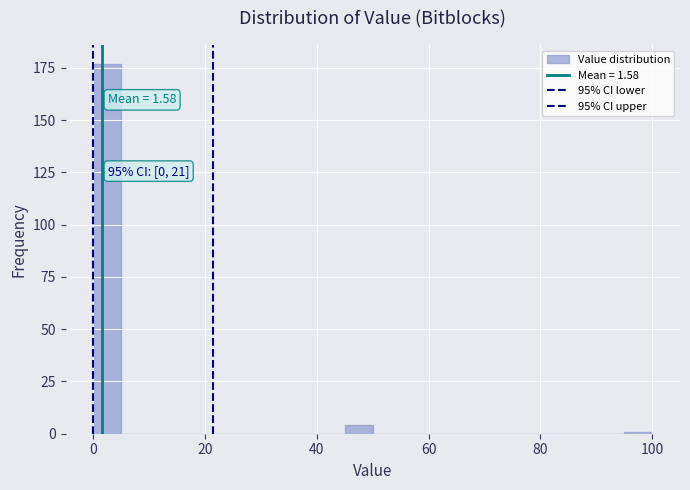

Around what value on the x-axis is the tallest bar? Give the approximate position of its centre, as read against the axis.

2